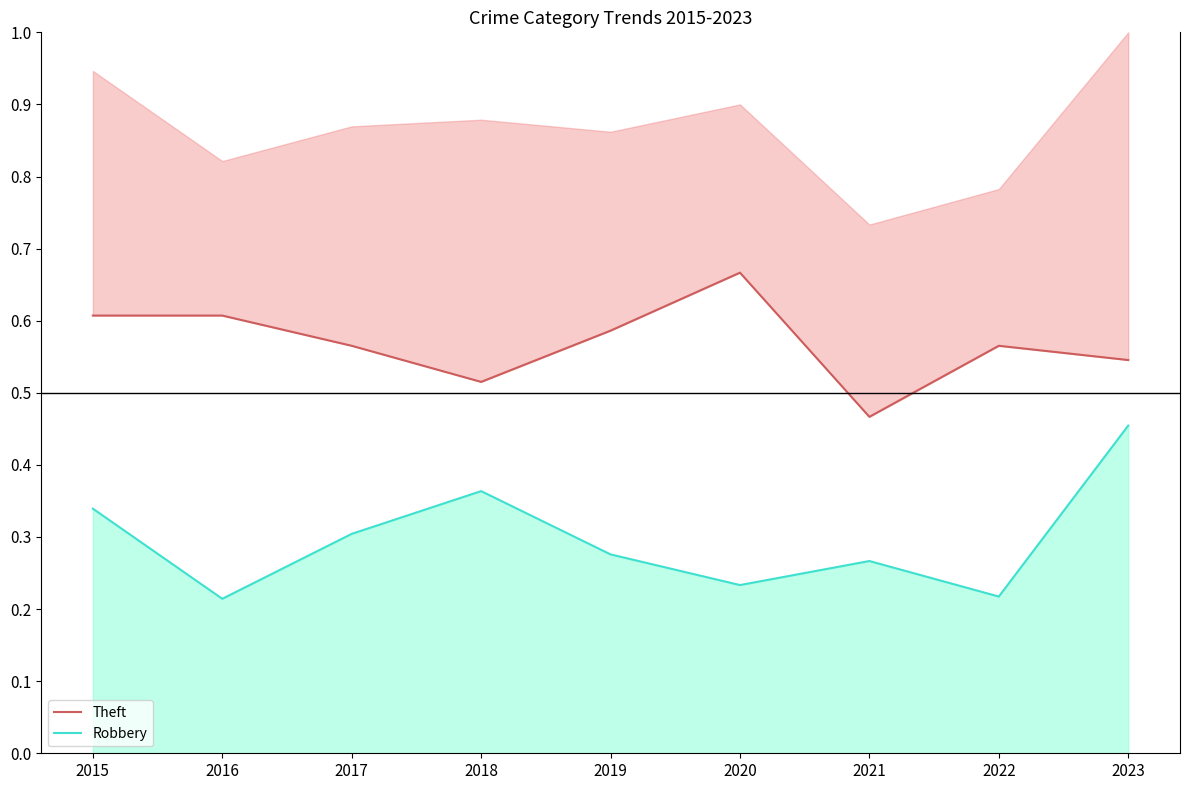

The Theft (line) series shows 0.3 at 2017. True or false?

False